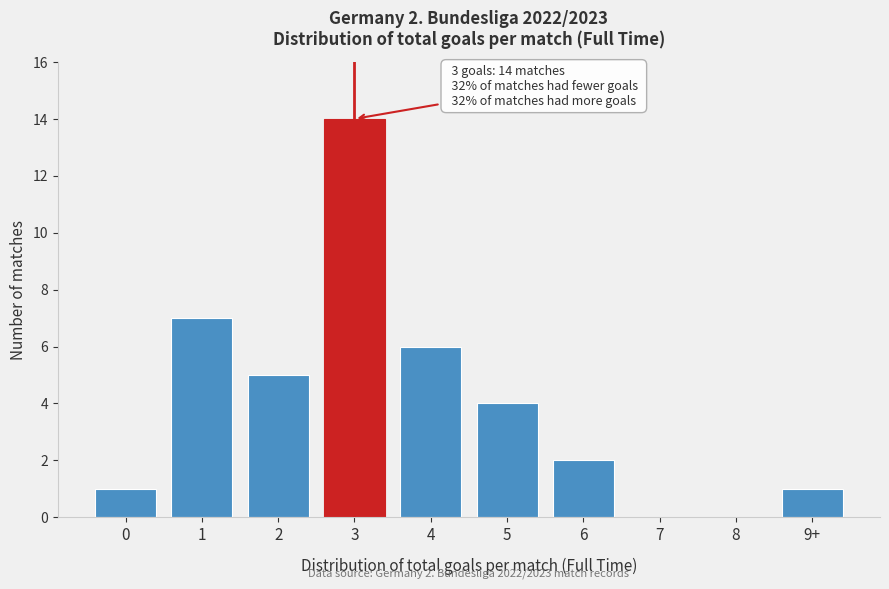

Reading left to right, transcribe all the data shown in this chart.

0=1	1=7	2=5	3=14	4=6	5=4	6=2	7=0	8=0	9+=1